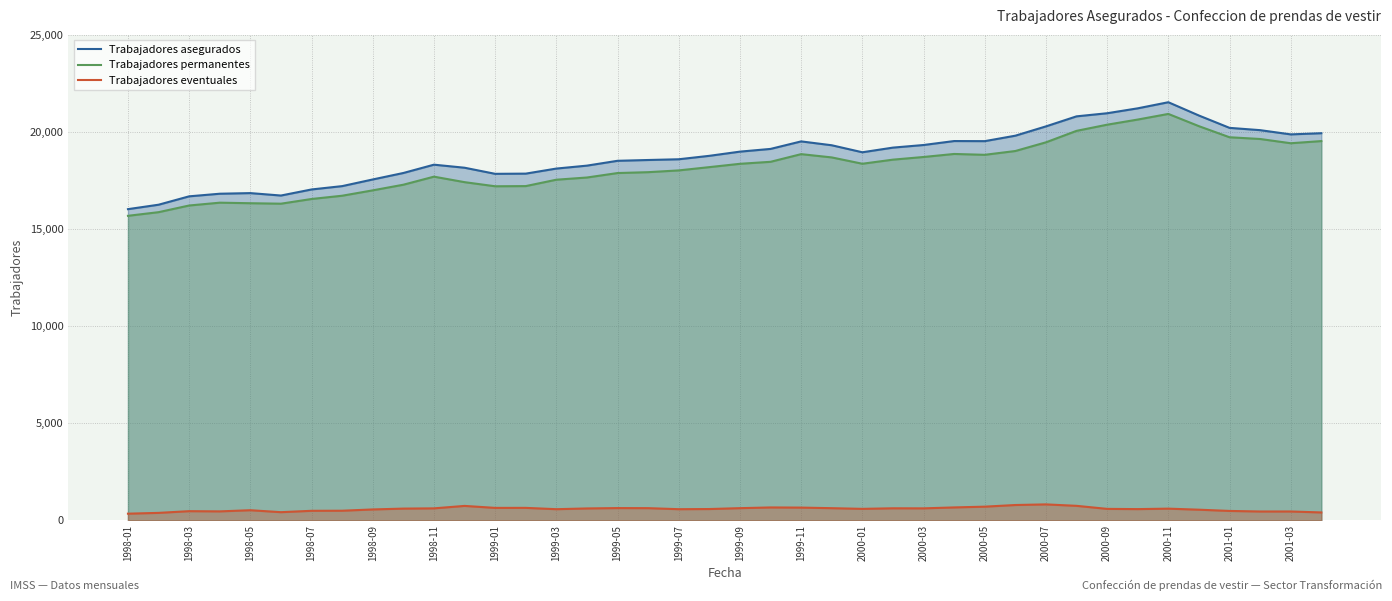

Does the chart display data point markers on the line(s)?

No